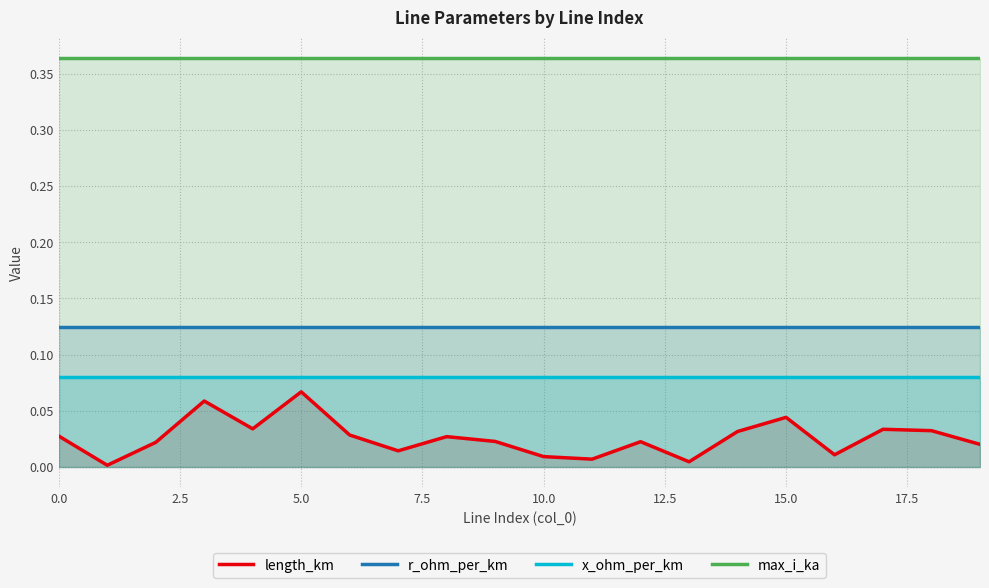

Which series has the largest total across all categories?

max_i_ka